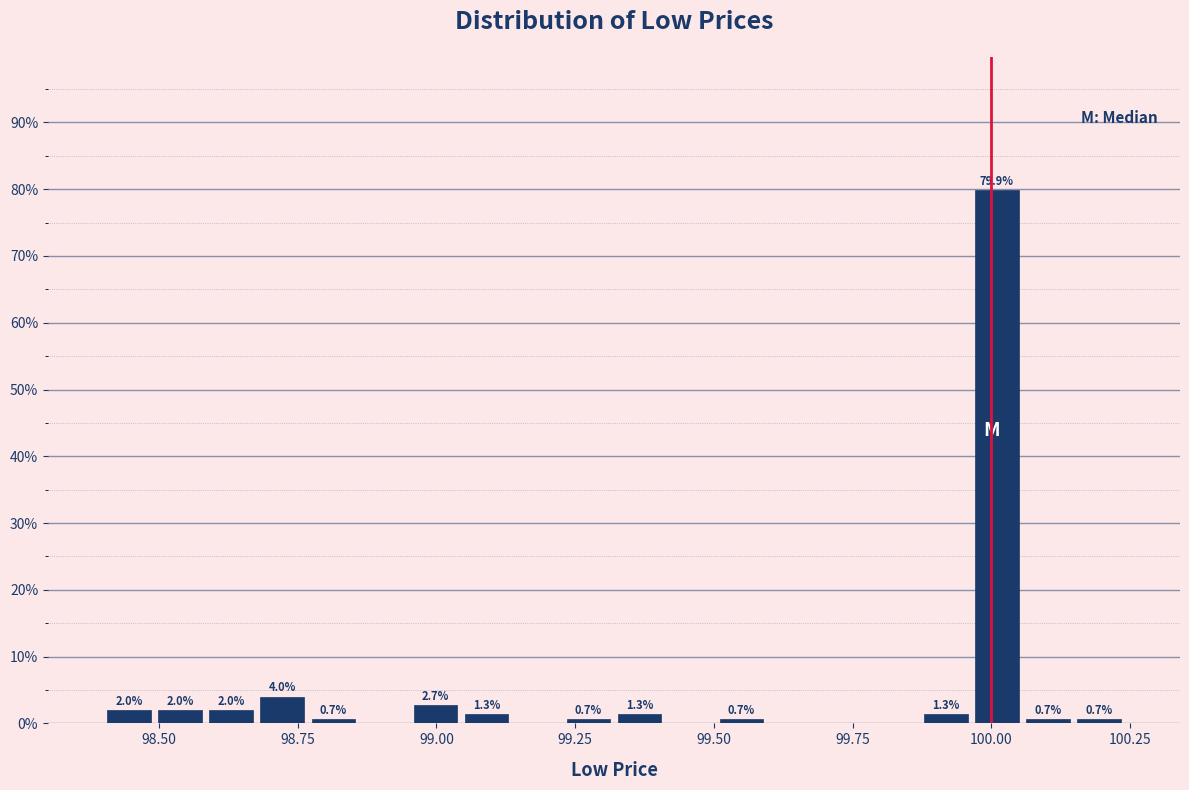

Read against the x-axis, roughly where is the centre of the tallest bar?

100.00